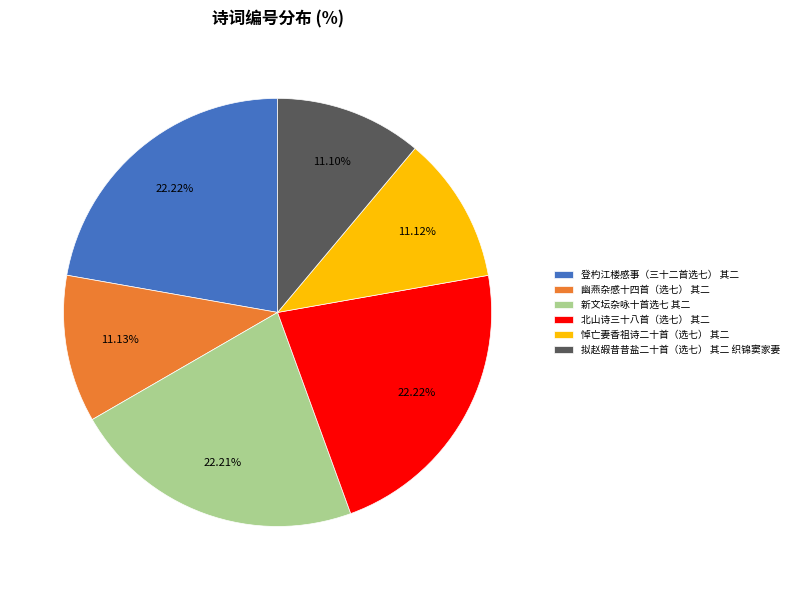

True or false: 登杓江楼感事（三十二首选七） 其二 accounts for 15% of the total.

False